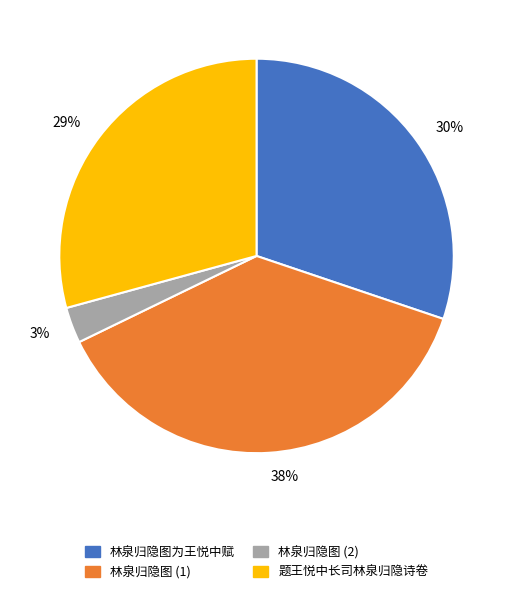

To the nearest percent, what is the combined percentage of 30% and 38%?

68%